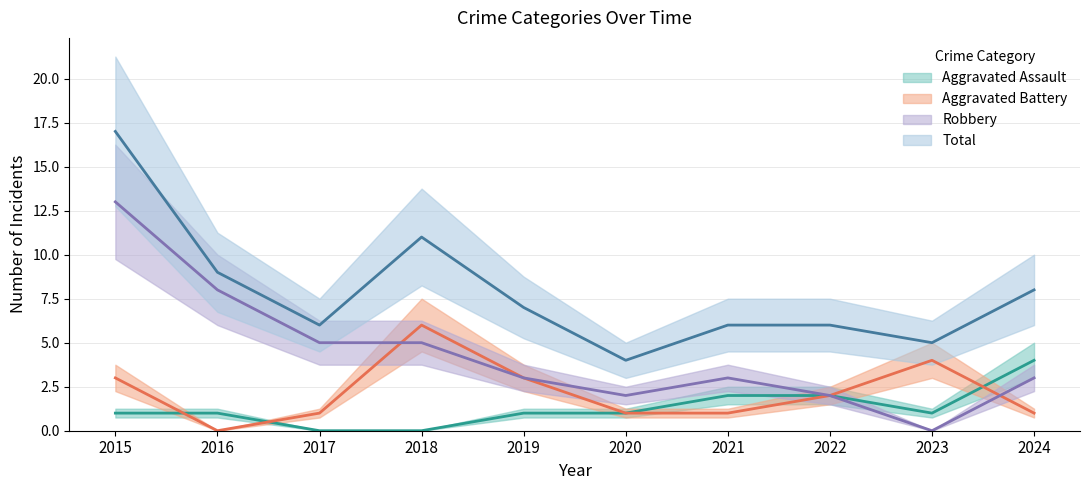

Reading right to left, transcribe all the data shown in this chart.

Aggravated Assault: 4	1	2	2	1	1	0	0	1	1
Aggravated Battery: 1	4	2	1	1	3	6	1	0	3
Robbery: 3	0	2	3	2	3	5	5	8	13
Total: 8	5	6	6	4	7	11	6	9	17